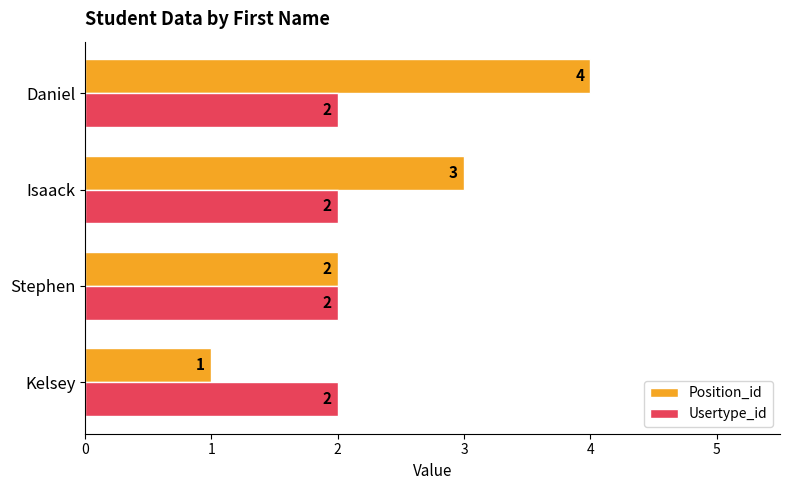

At which label is Position_id closest to 2?

Stephen